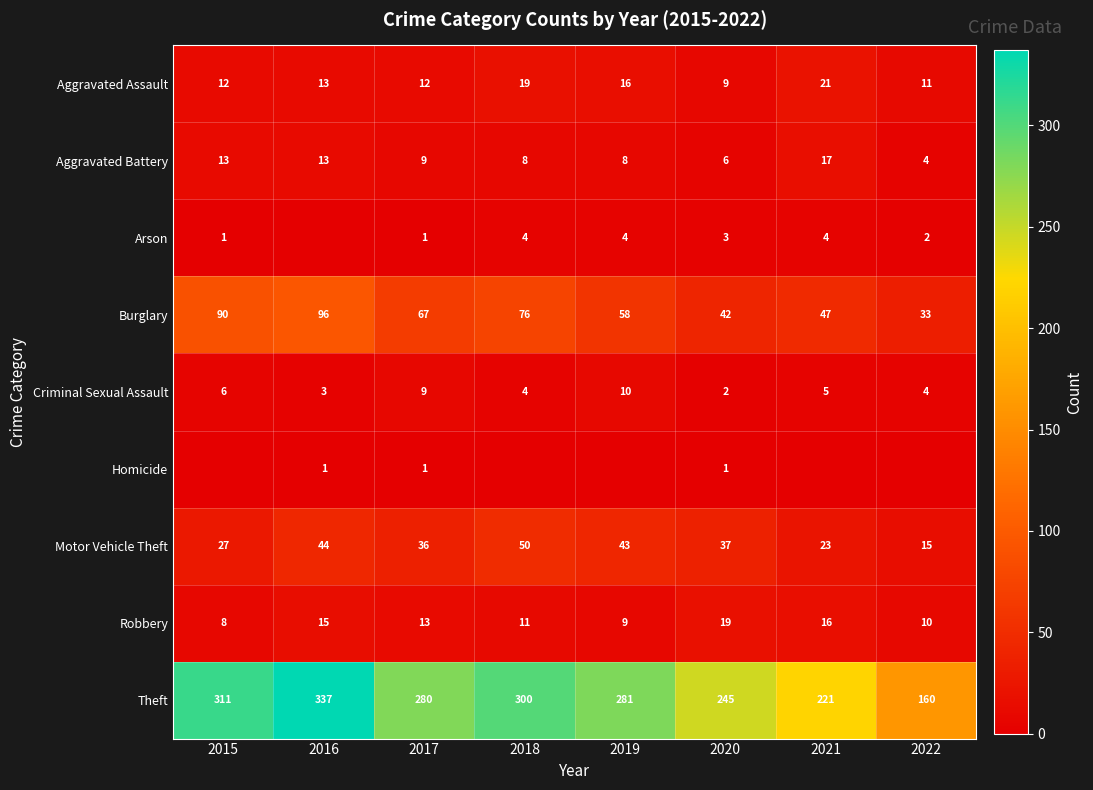

Which has a higher value, 2016 or 2018?

2018